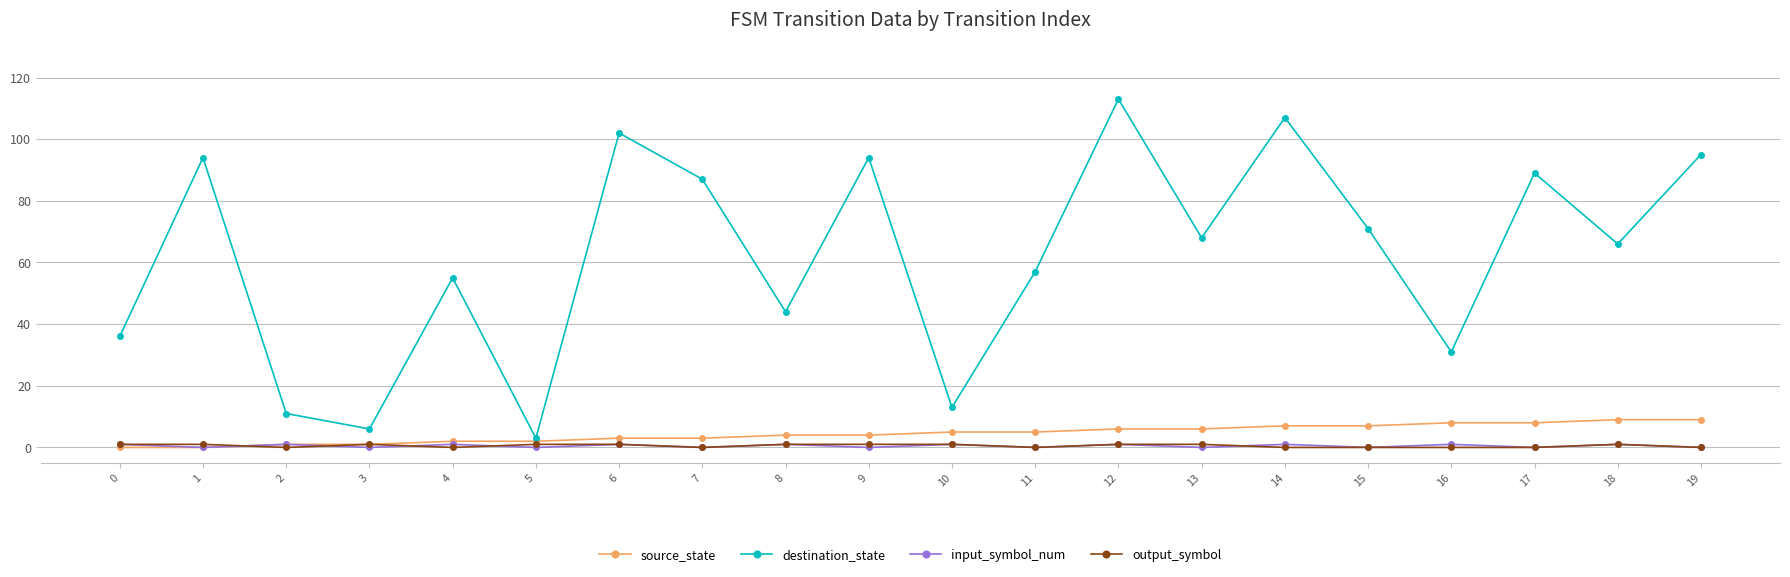

Reading right to left, transcribe all the data shown in this chart.

source_state: 19=9	18=9	17=8	16=8	15=7	14=7	13=6	12=6	11=5	10=5	9=4	8=4	7=3	6=3	5=2	4=2	3=1	2=1	1=0	0=0
destination_state: 19=95	18=66	17=89	16=31	15=71	14=107	13=68	12=113	11=57	10=13	9=94	8=44	7=87	6=102	5=3	4=55	3=6	2=11	1=94	0=36
input_symbol_num: 19=0	18=1	17=0	16=1	15=0	14=1	13=0	12=1	11=0	10=1	9=0	8=1	7=0	6=1	5=0	4=1	3=0	2=1	1=0	0=1
output_symbol: 19=0	18=1	17=0	16=0	15=0	14=0	13=1	12=1	11=0	10=1	9=1	8=1	7=0	6=1	5=1	4=0	3=1	2=0	1=1	0=1